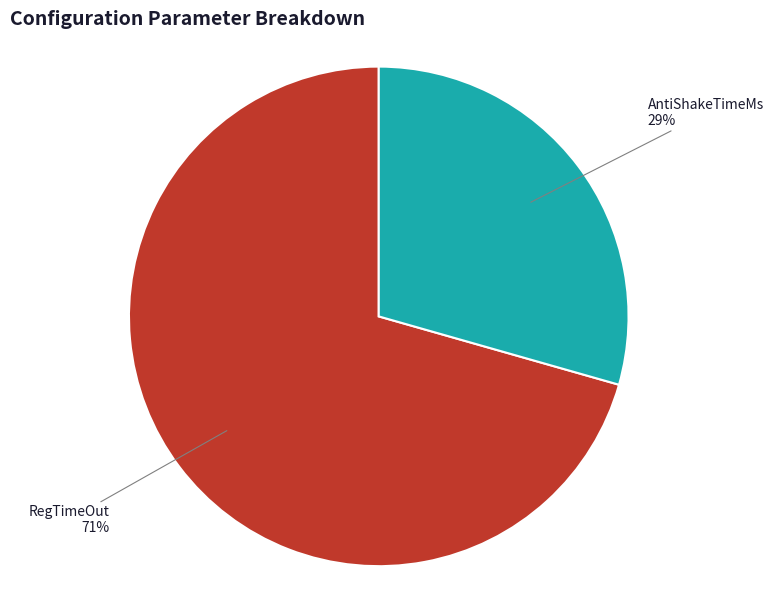

To the nearest percent, what percentage of the pie is AntiShakeTimeMs?

29%